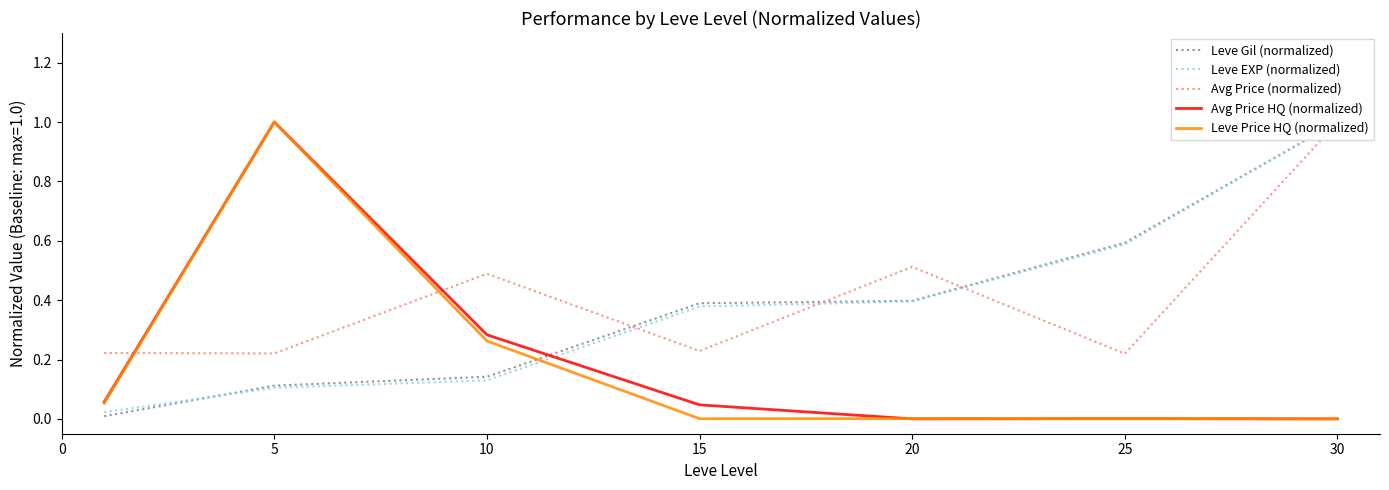

What is the highest value of the Avg Price HQ (normalized) series?

1.0